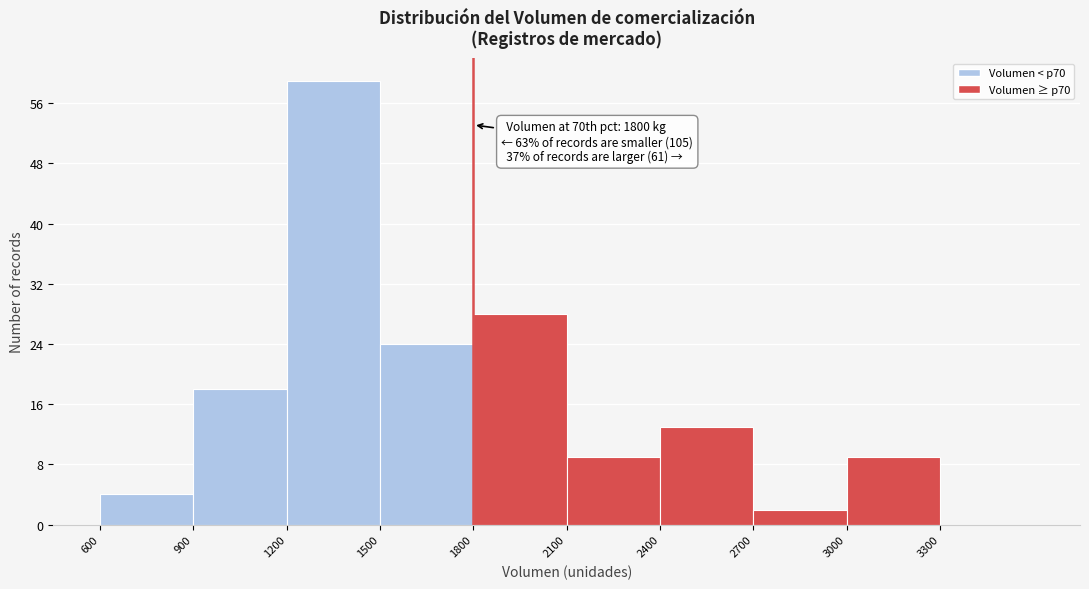

Which range on the x-axis has the tallest bar?

1200 to 1500